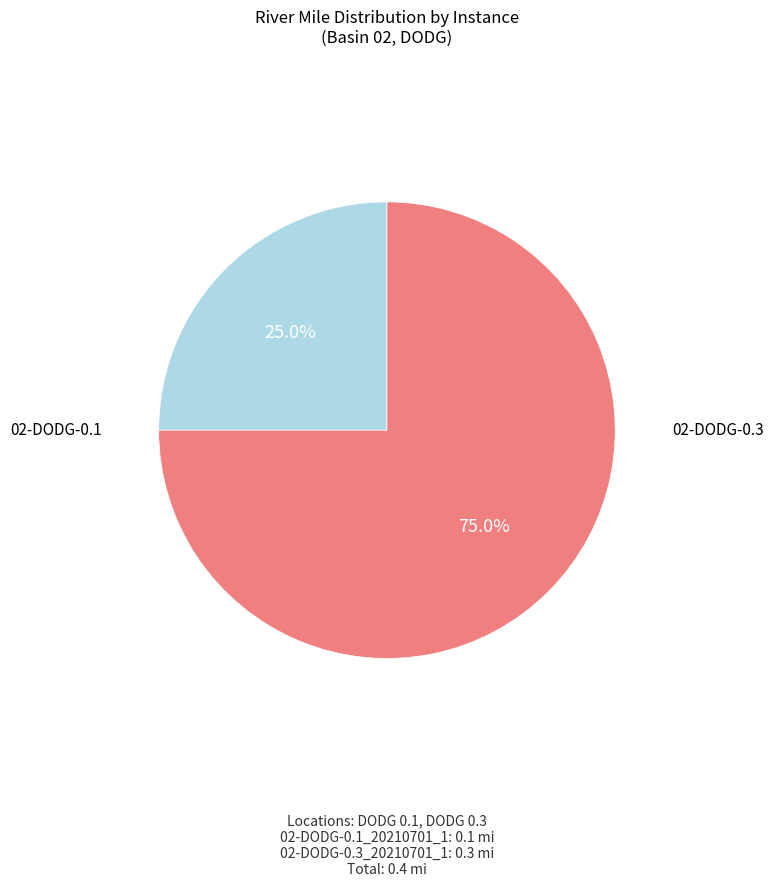

Is there any slice that represents more than half of the pie?

Yes